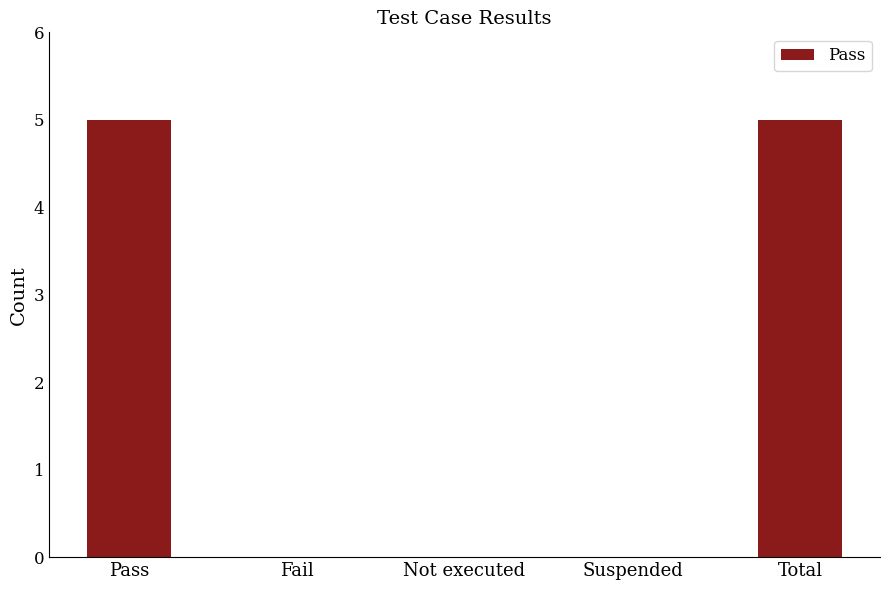

Which has a higher value, Total or Not executed?

Total